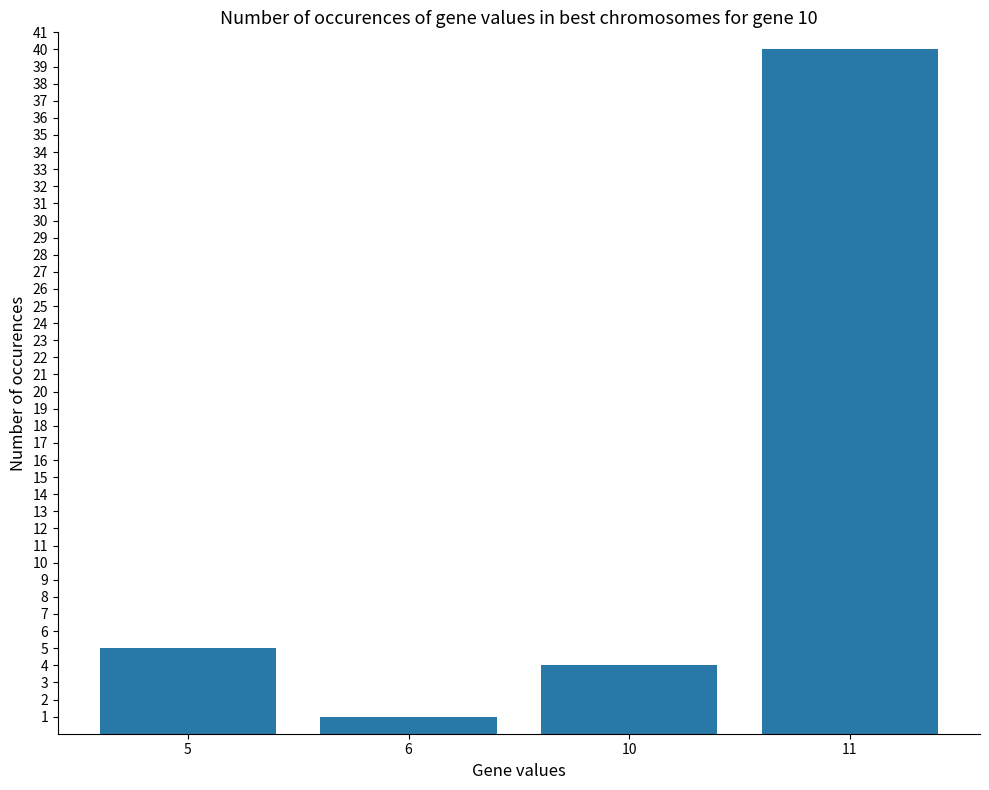

At which category does the chart reach its peak across all series?

11